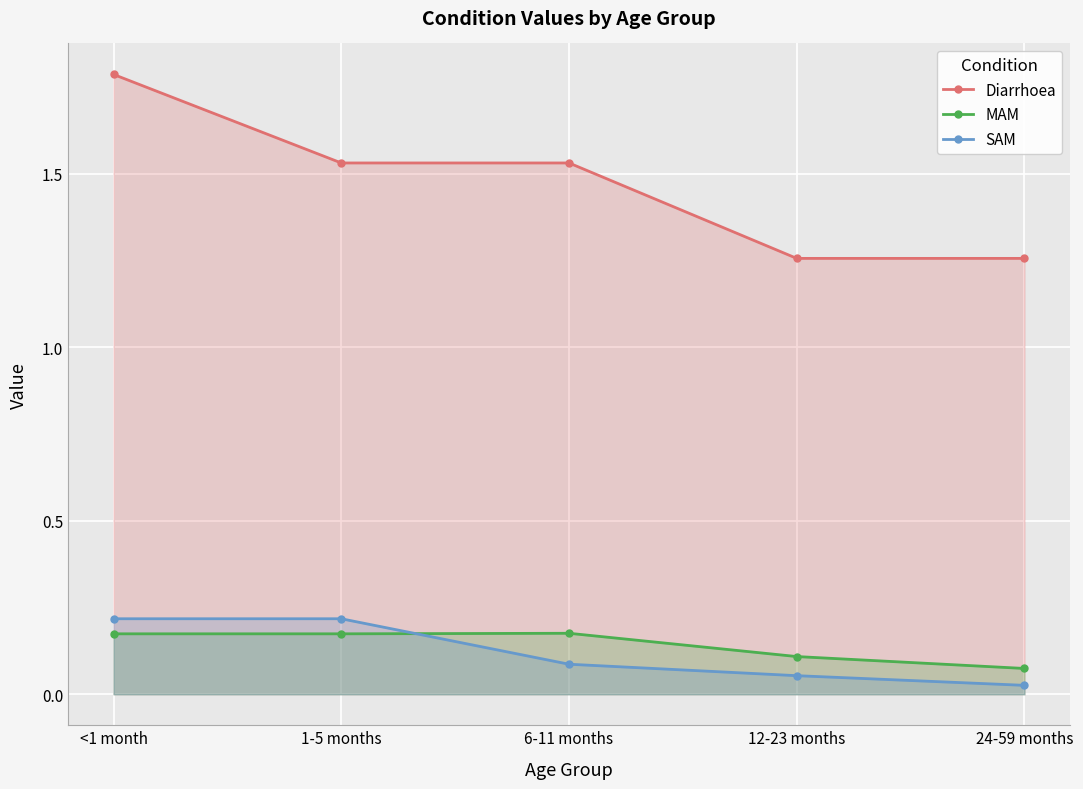

Rank the series by their maximum value, from highest to lowest.

Diarrhoea, SAM, MAM